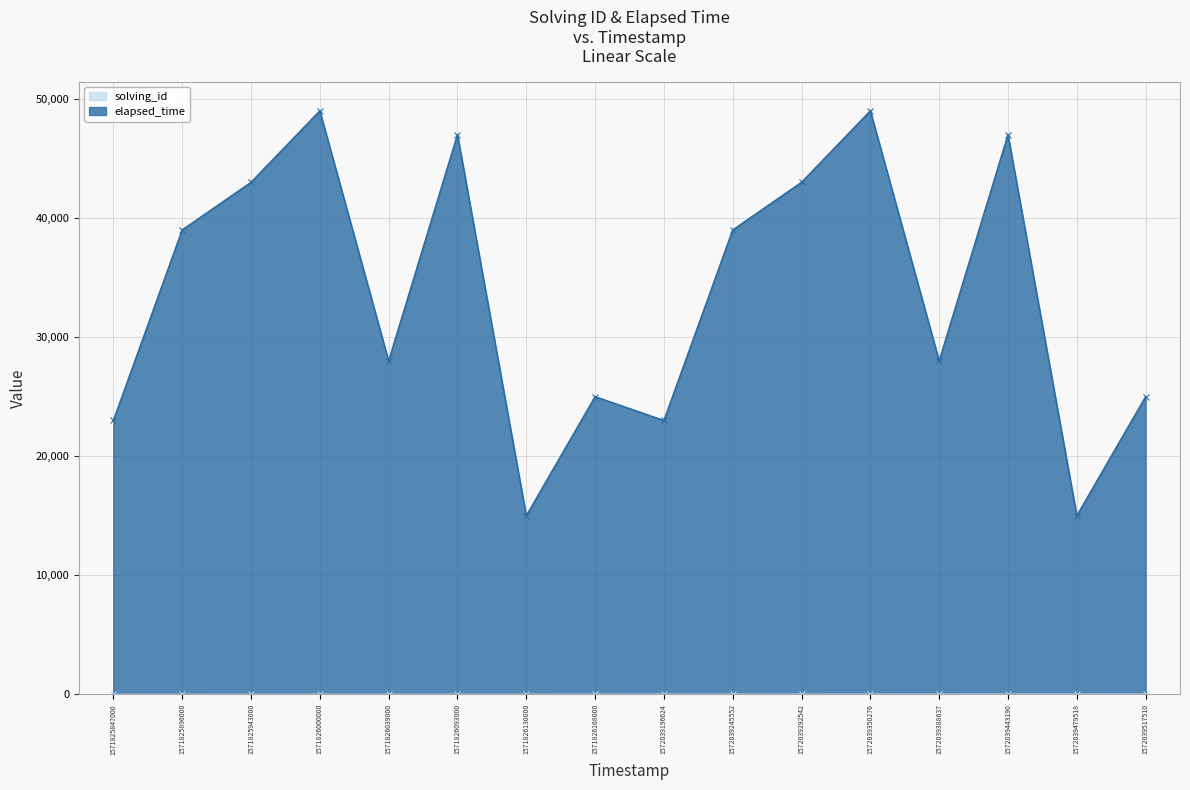

What is the lowest value of the solving_id series?

1